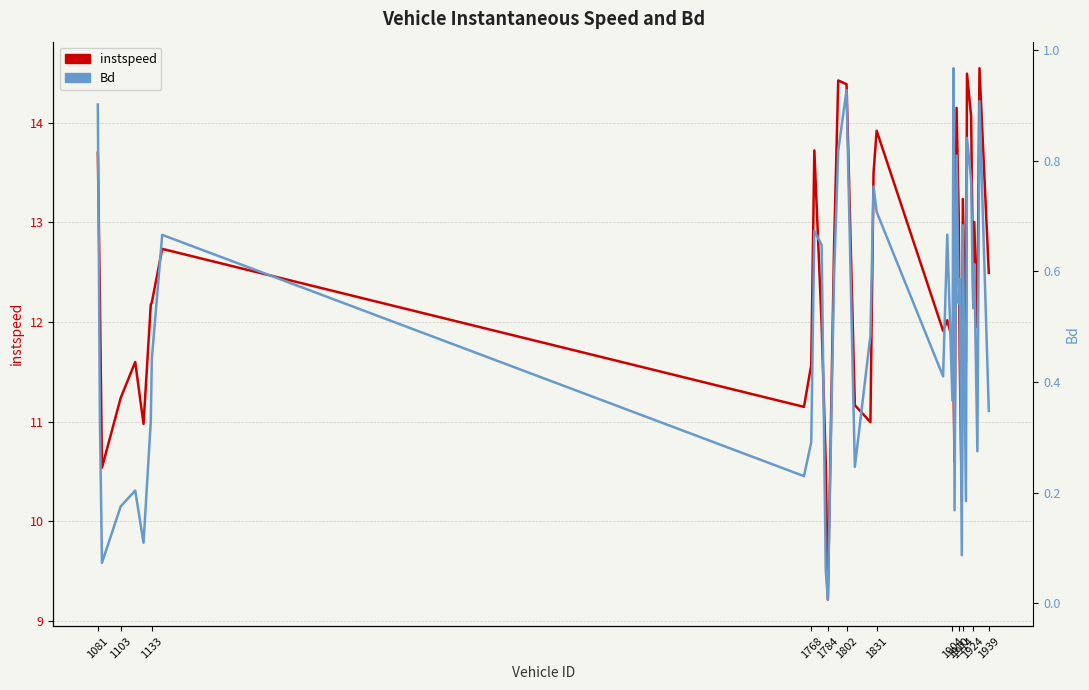

Is this an area chart (filled region under the line)?

No